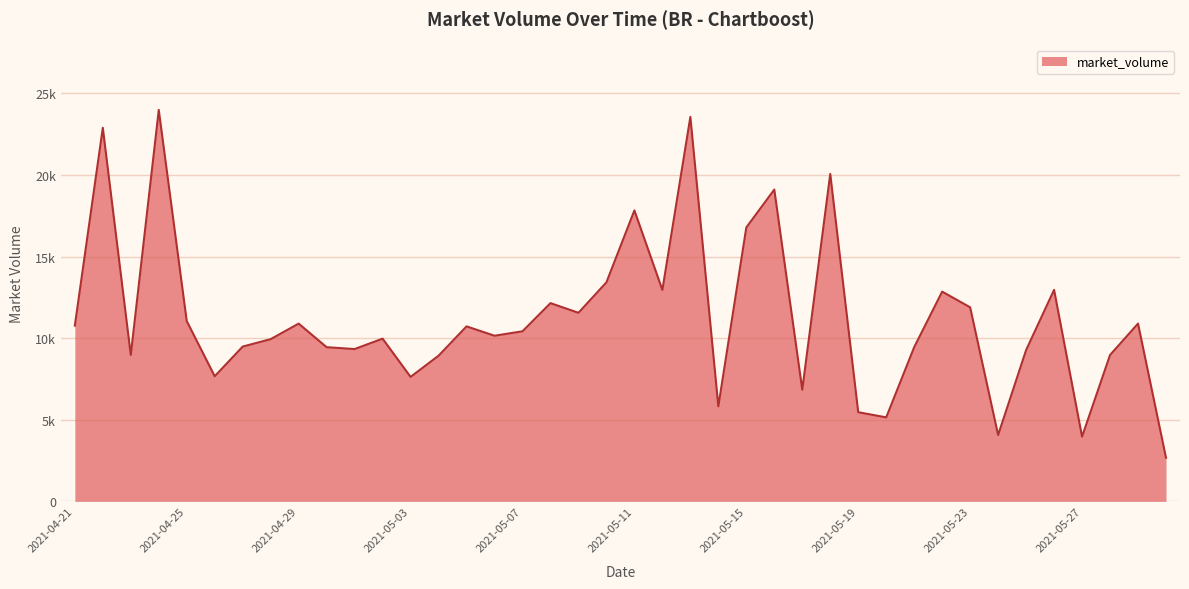

Does the chart display data point markers on the line(s)?

No